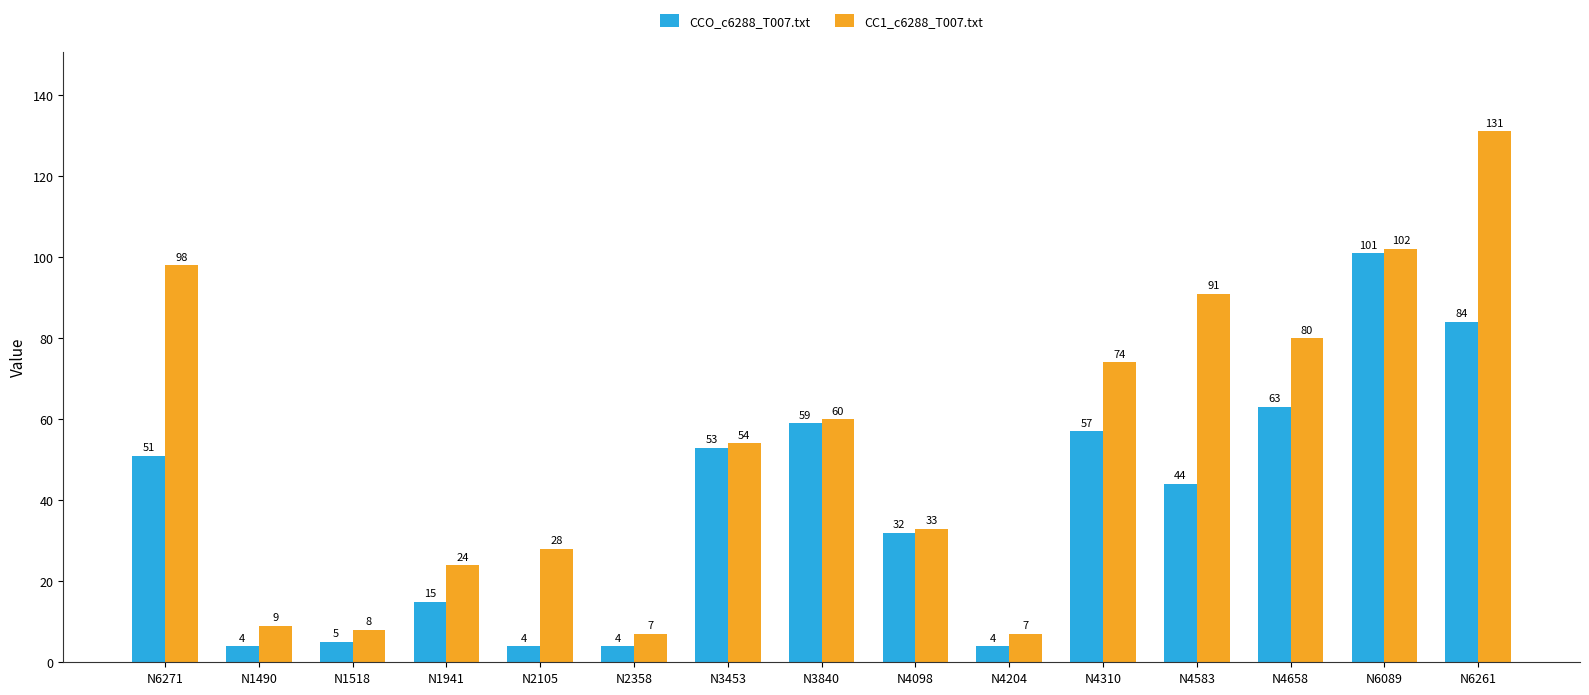

Reading left to right, list all the values displayed in this chart.

CCO_c6288_T007.txt: 51	4	5	15	4	4	53	59	32	4	57	44	63	101	84
CC1_c6288_T007.txt: 98	9	8	24	28	7	54	60	33	7	74	91	80	102	131